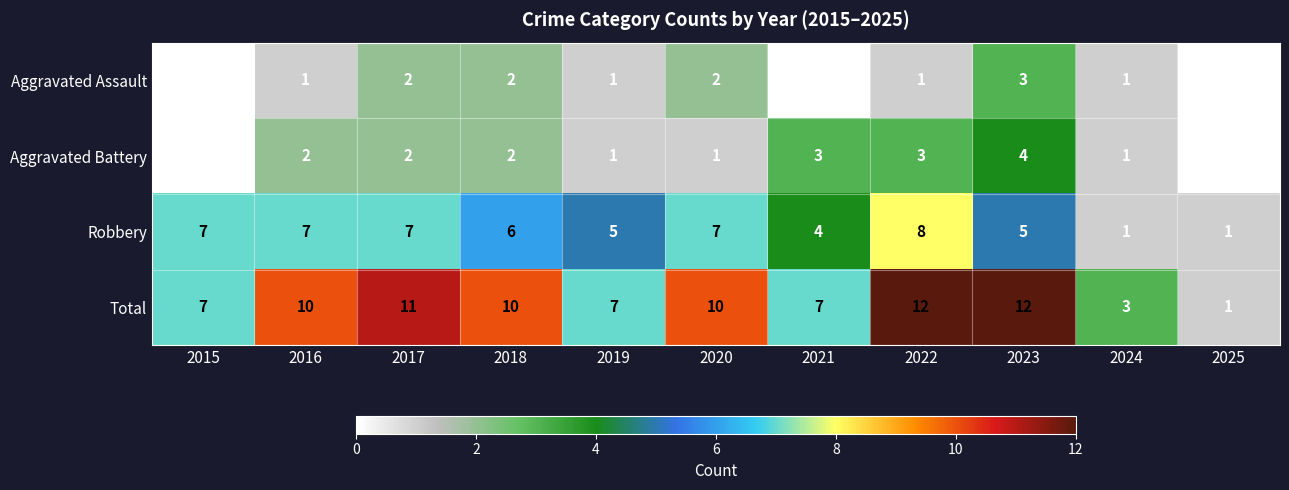

True or false: Total has a value of 19 at 2017.

False